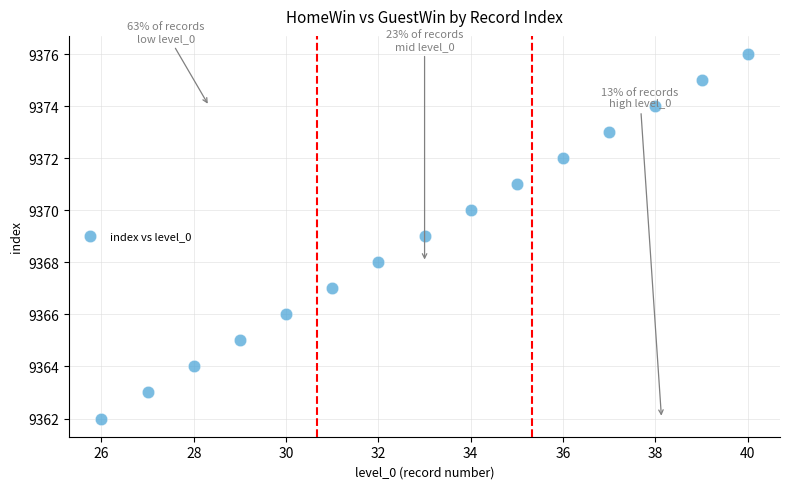

What is the range of X values (max minus min)?

14